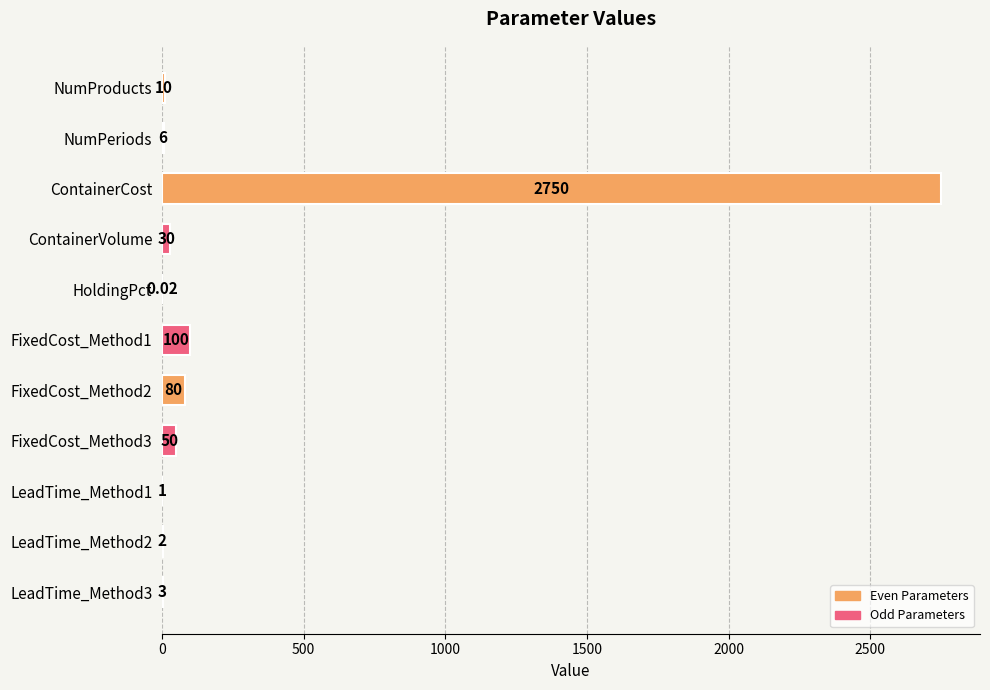

What is the sum of the values at NumProducts and FixedCost_Method2?

90.0